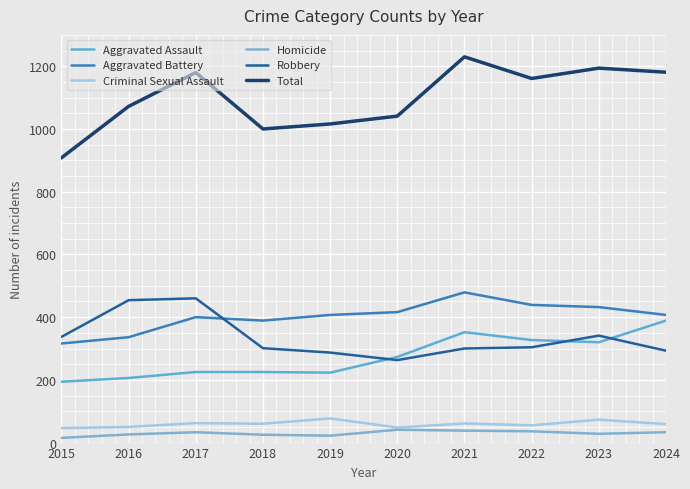

What is the total value across all series at 2016?

2144